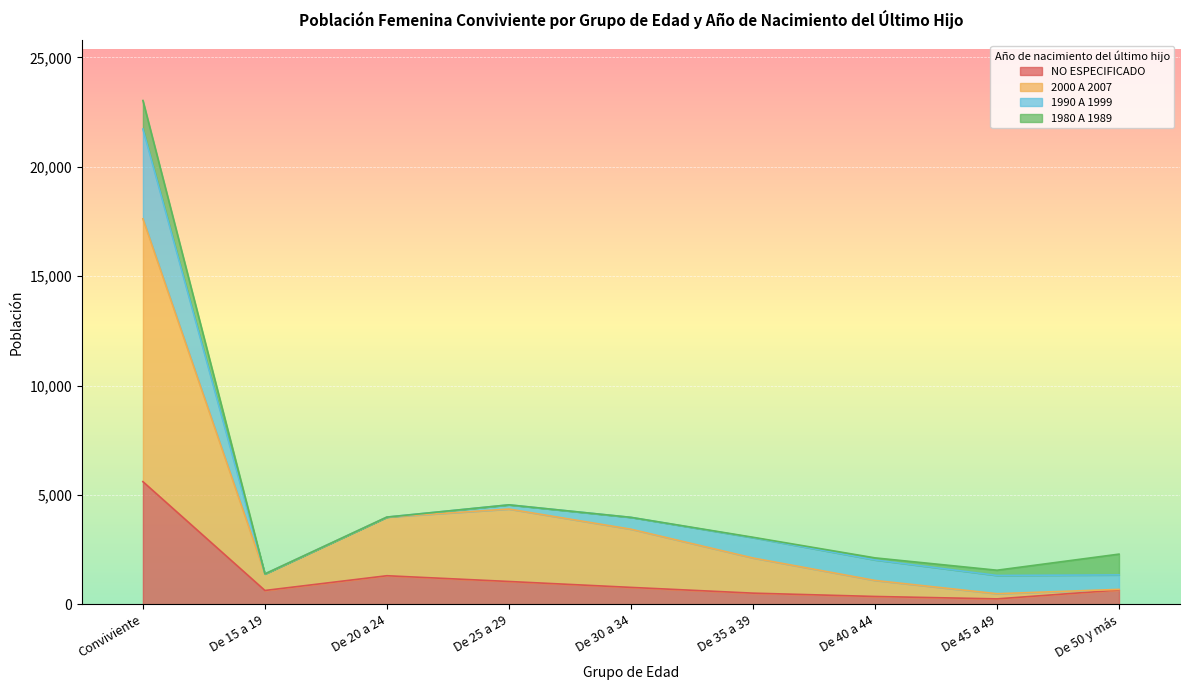

At how many categories does at least one series exceed 11184?

1